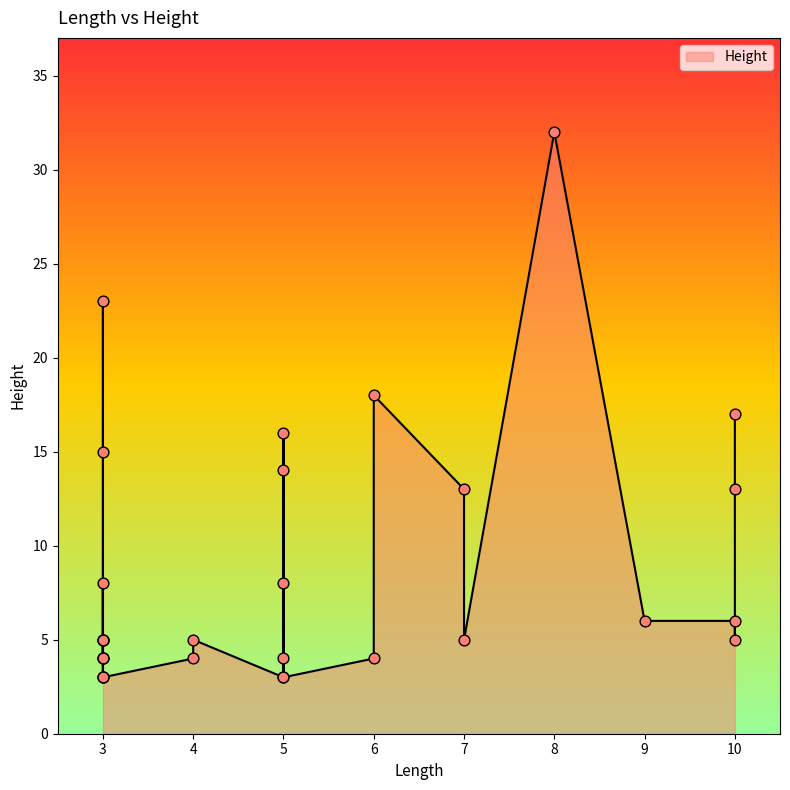

What is the change in value from 3 to 3?

-1